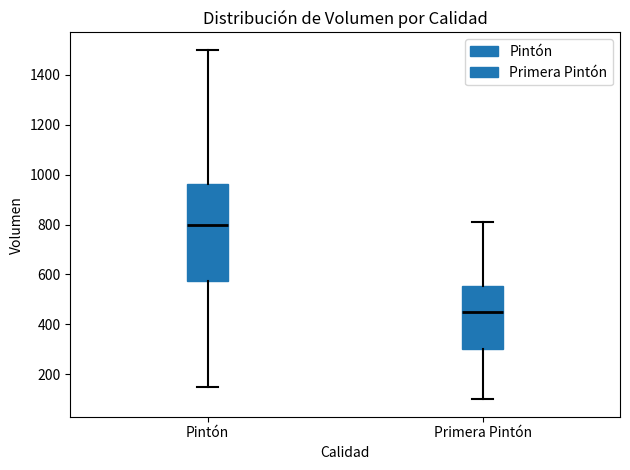

Which box's median line is the highest?

Pintón